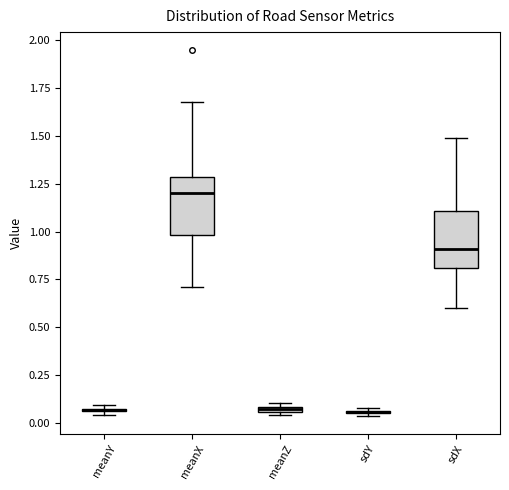

Where does the upper whisker of the box for meanX end on the y-axis? The values are not printed on the chart, so give them approximately, as read against the axis.

1.70